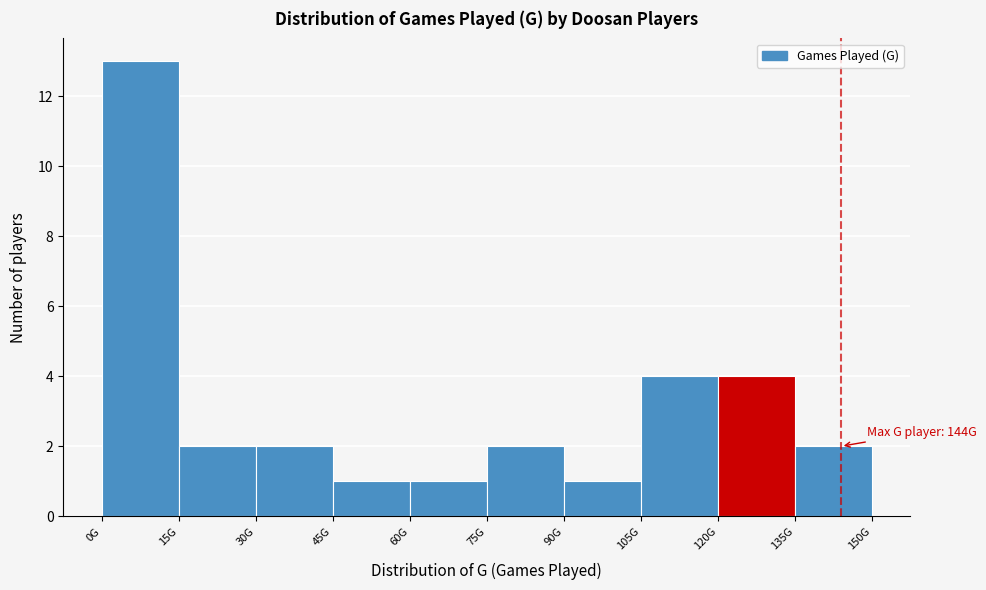

Reading left to right, extract all data points from this chart.

13	2	2	1	1	2	1	4	4	2